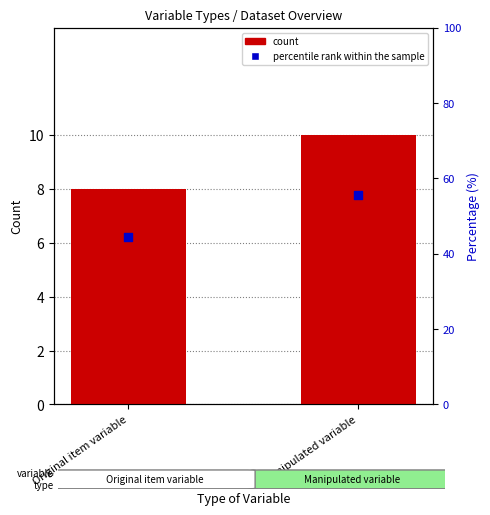

Which series contains the highest Y value?

percentile rank within the sample